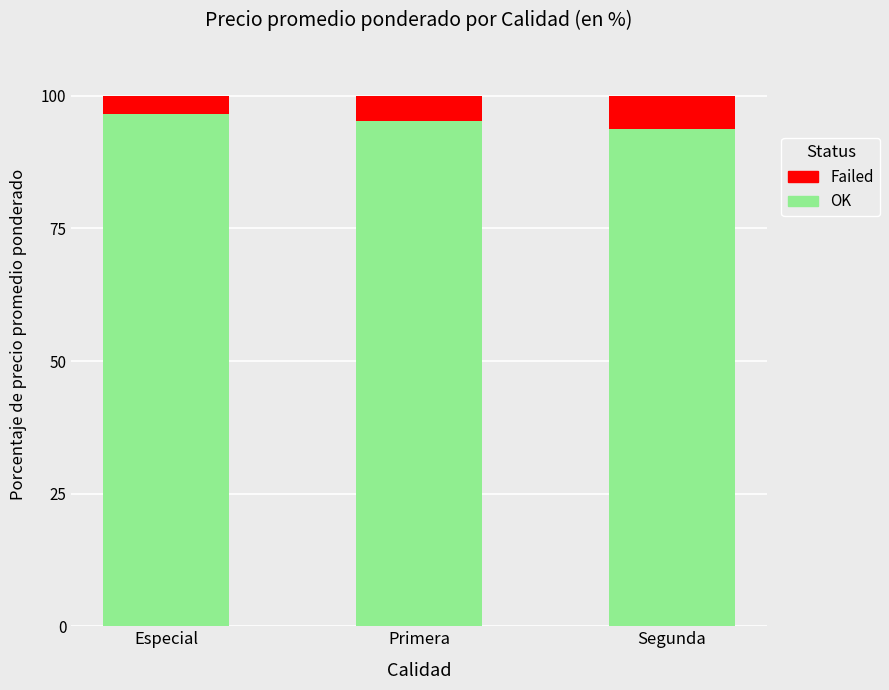

Reading left to right, list the values for the OK series.

Especial=96.5	Primera=95.2	Segunda=93.8